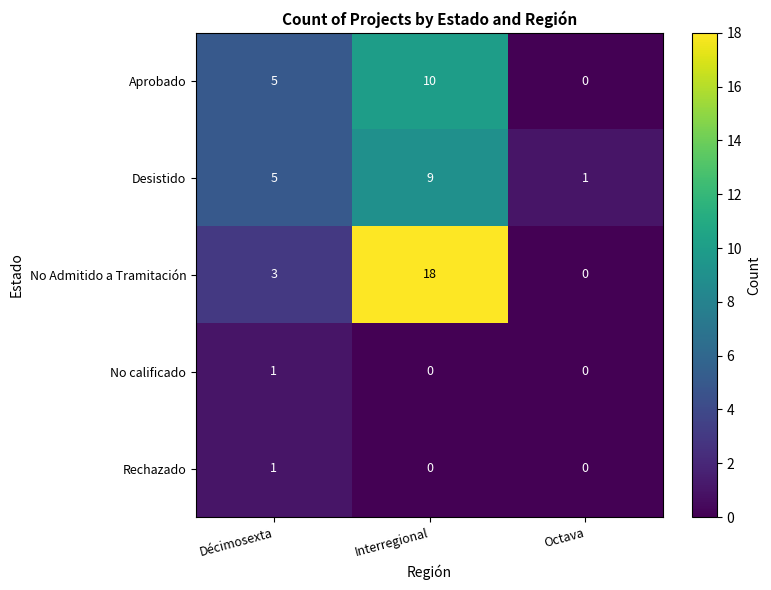

What is the average value of the No Admitido a Tramitación series?

7